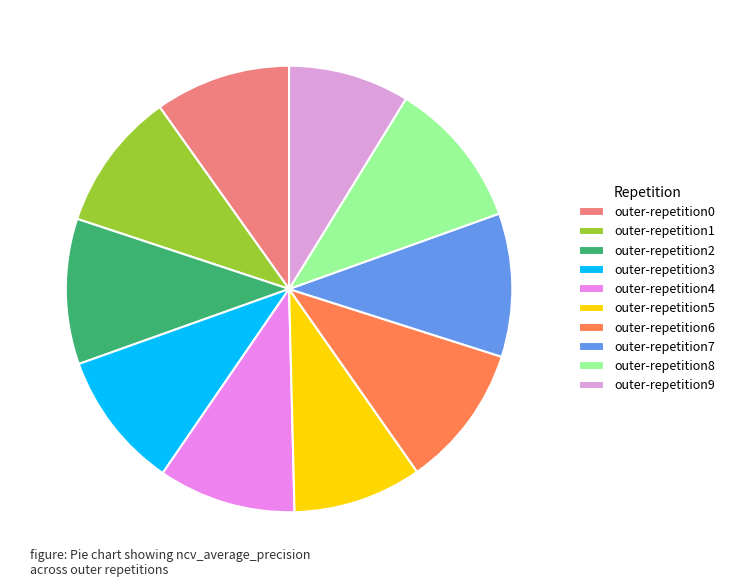

How many slices are in this pie chart?

10